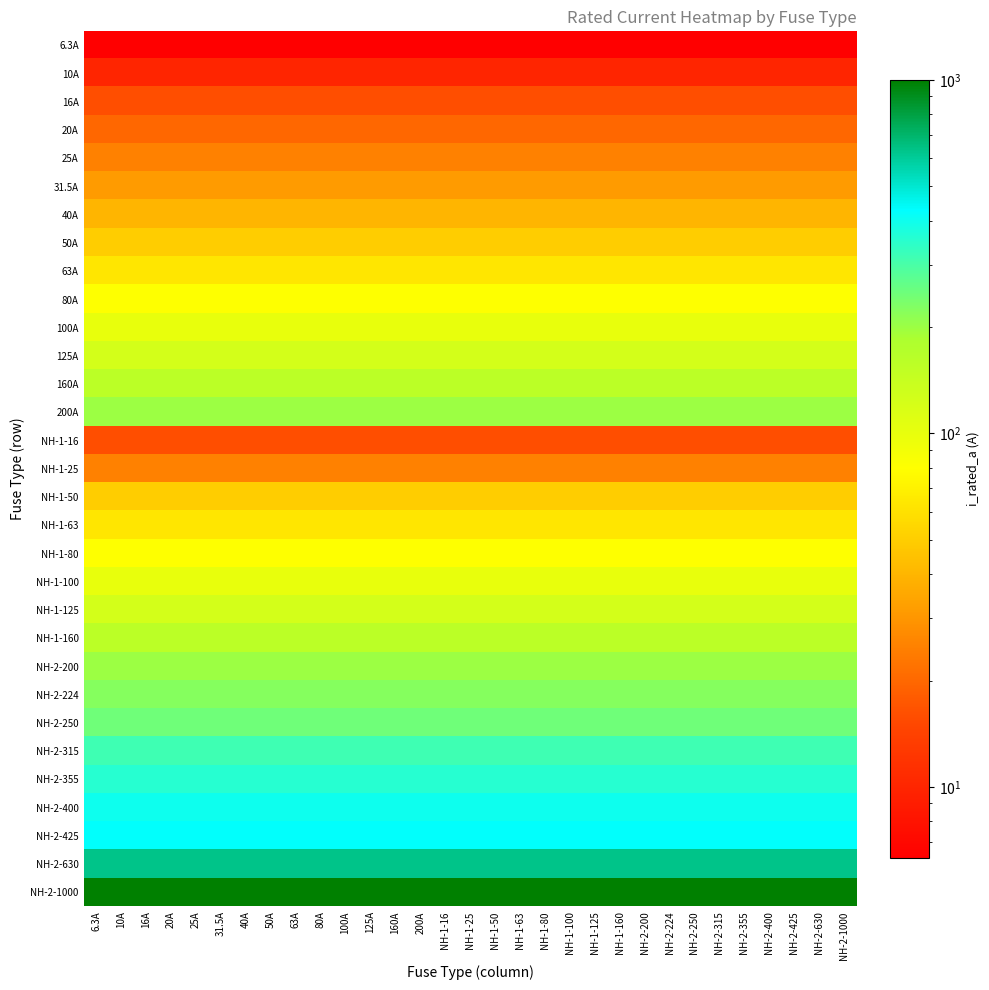

How many categories are shown in the chart?

31